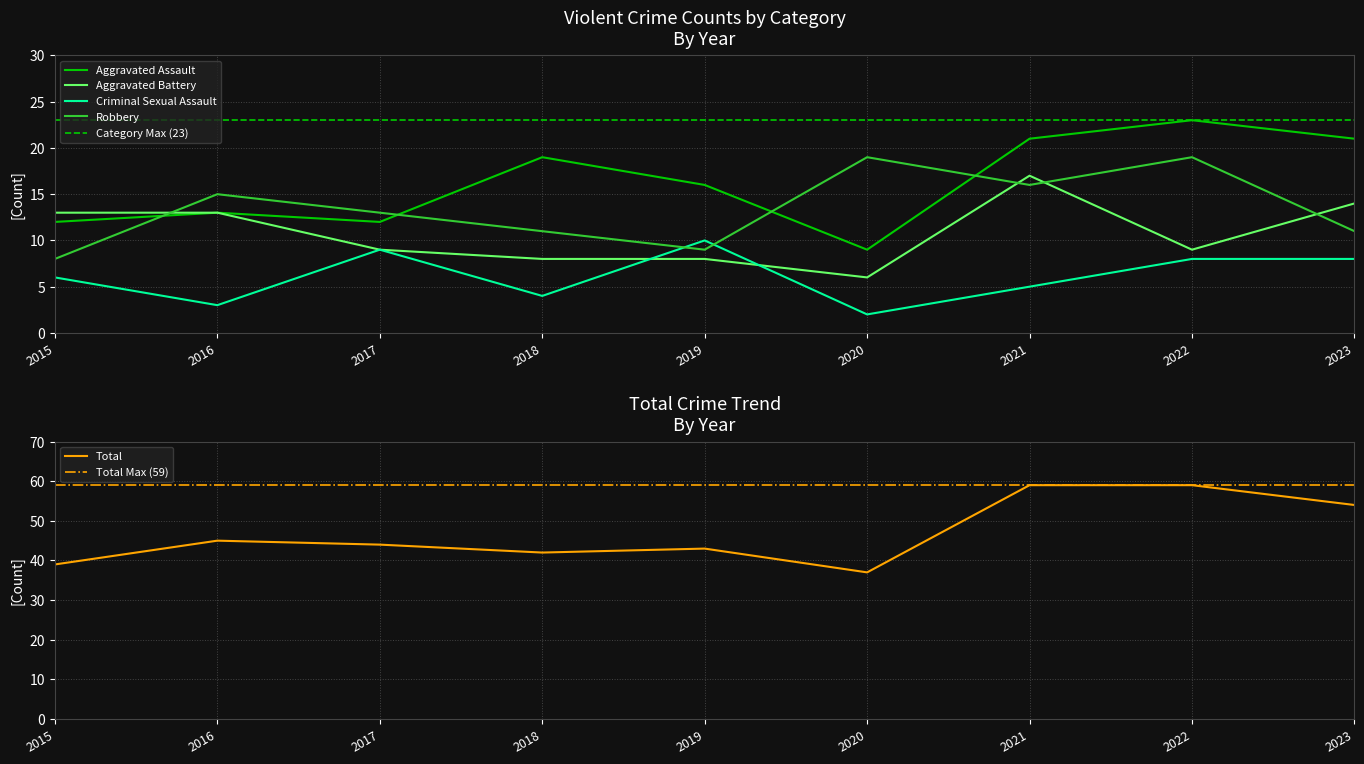

What are all the series names shown in the legend?

Aggravated Assault, Aggravated Battery, Criminal Sexual Assault, Robbery, Total